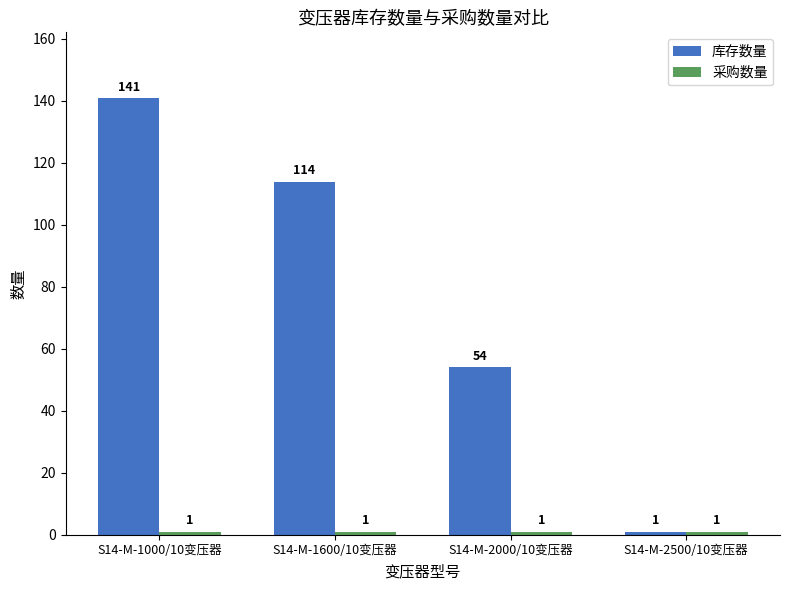

What is the label of the 4th bar from the left?

S14-M-2500/10变压器